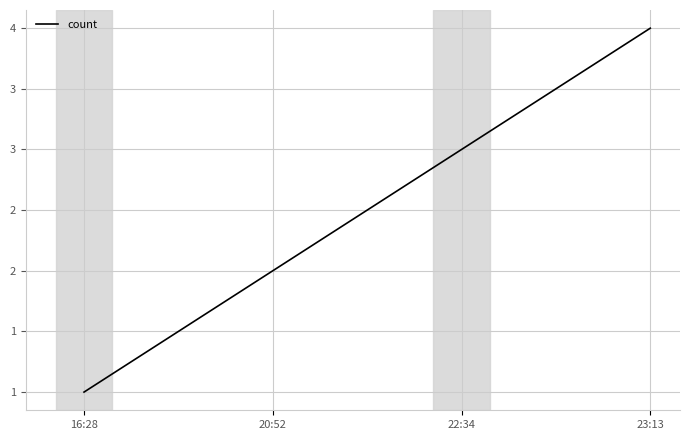

What is the label of the 4th point from the right?

16:28